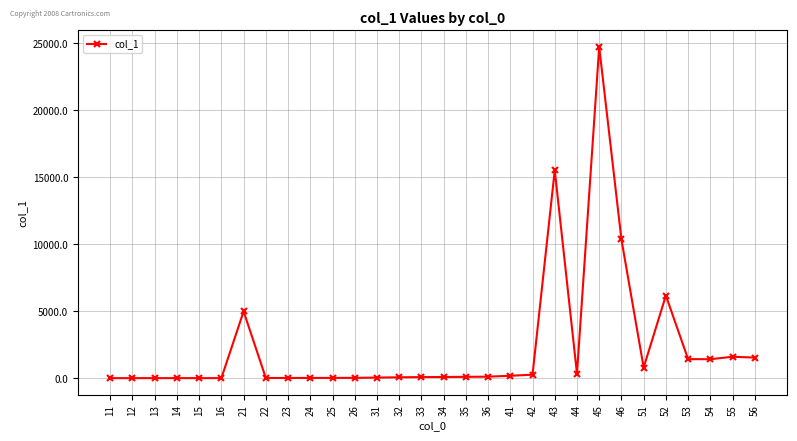

How many values exceed 100?

15